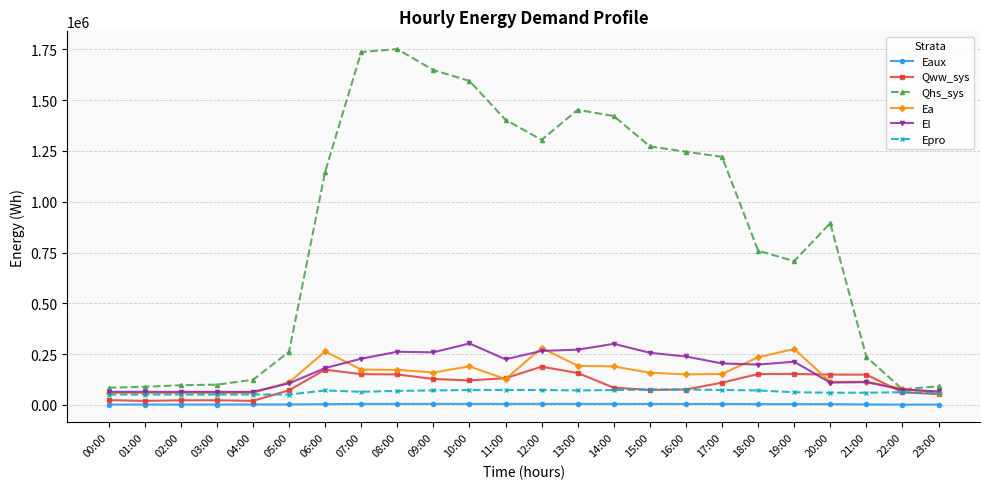

What is the label of the 22nd point from the left?

21:00